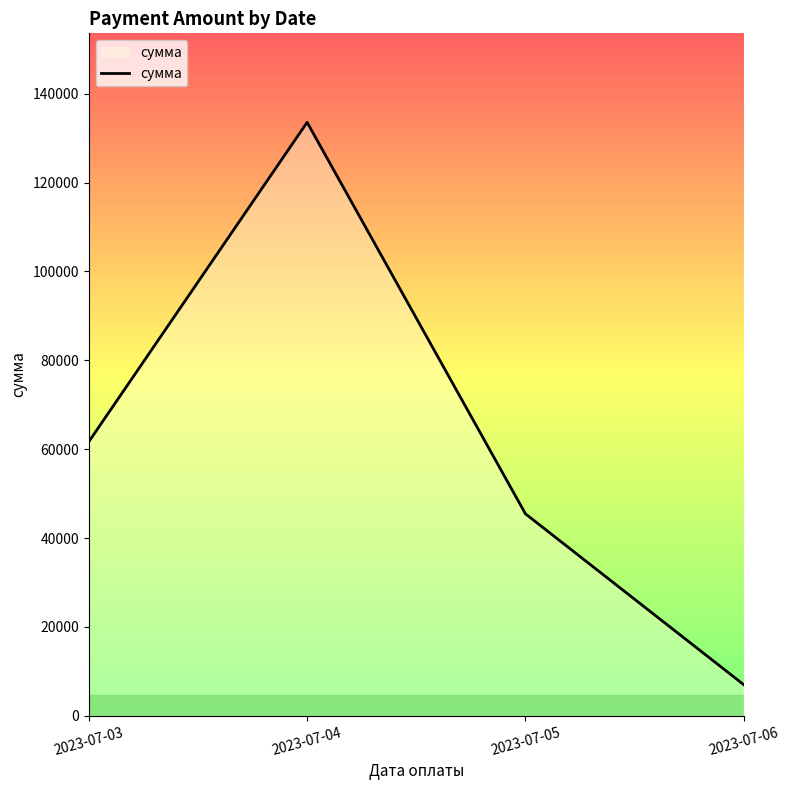

Rank the categories by value from lowest to highest.

2023-07-06, 2023-07-05, 2023-07-03, 2023-07-04